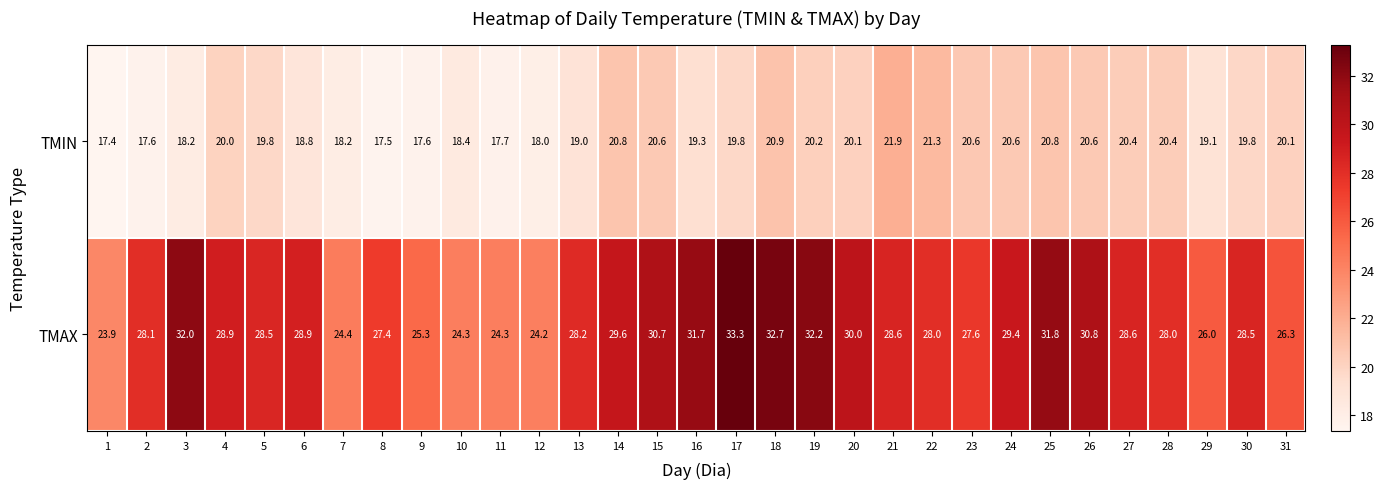

Rank the series by their maximum value, from highest to lowest.

TMAX, TMIN